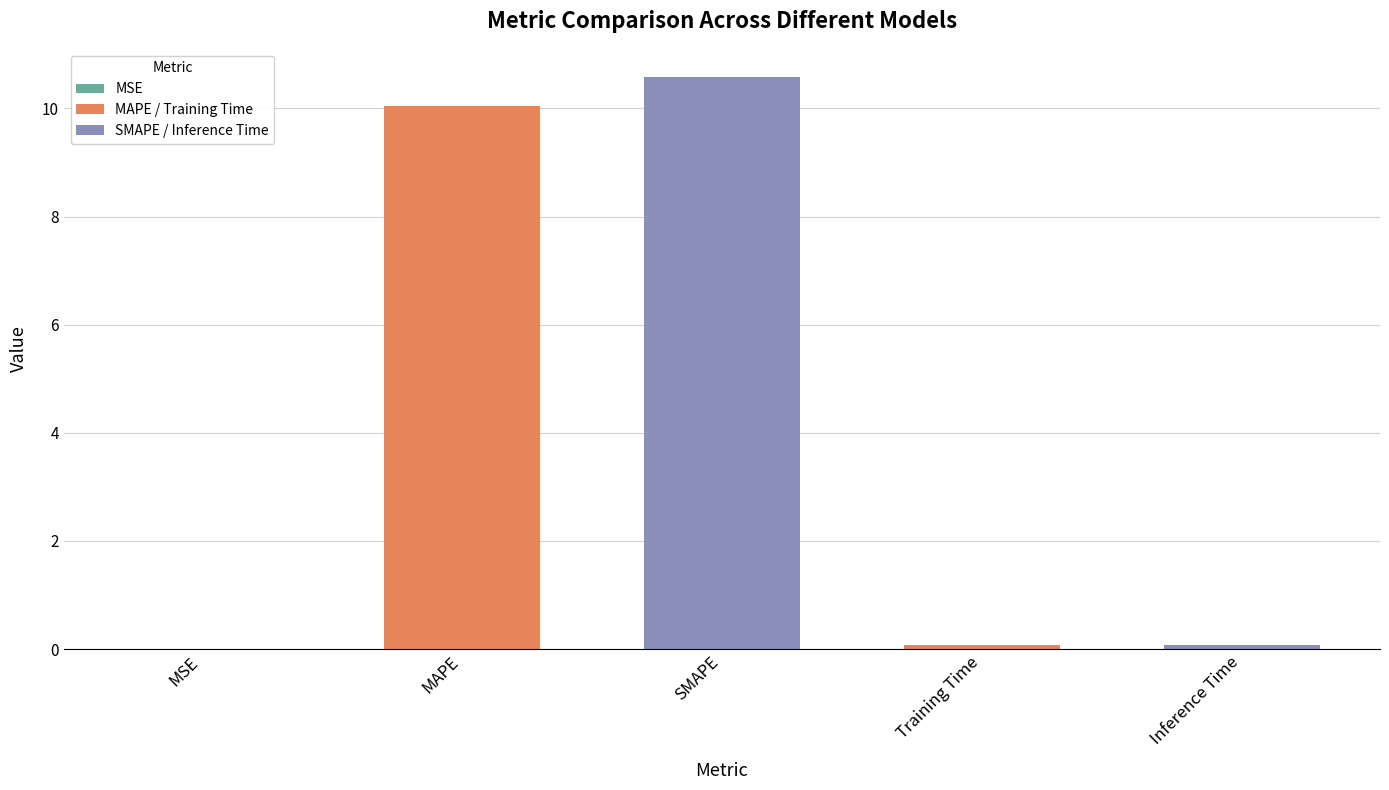

What is the average value?

4.2